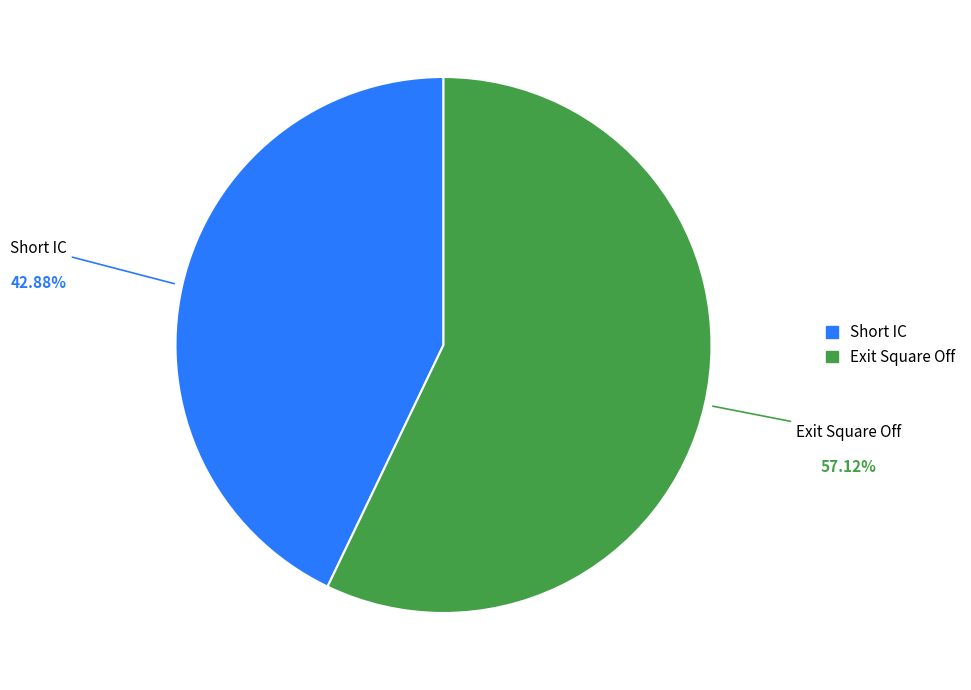

Rank the categories by value from highest to lowest.

Exit Square Off, Short IC